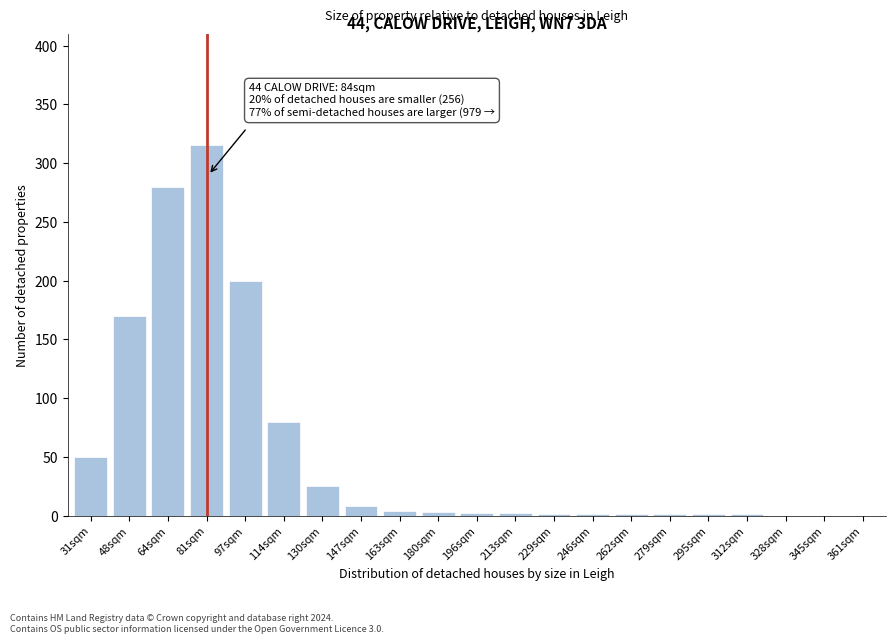

Which has a higher value, 328sqm or 130sqm?

130sqm